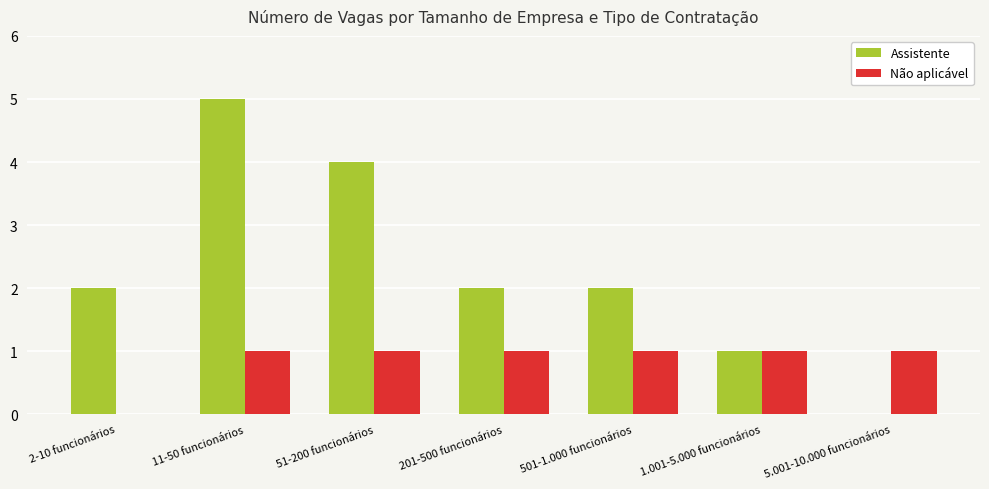

Which series changed the most between 501-1.000 funcionários and 5.001-10.000 funcionários?

Assistente